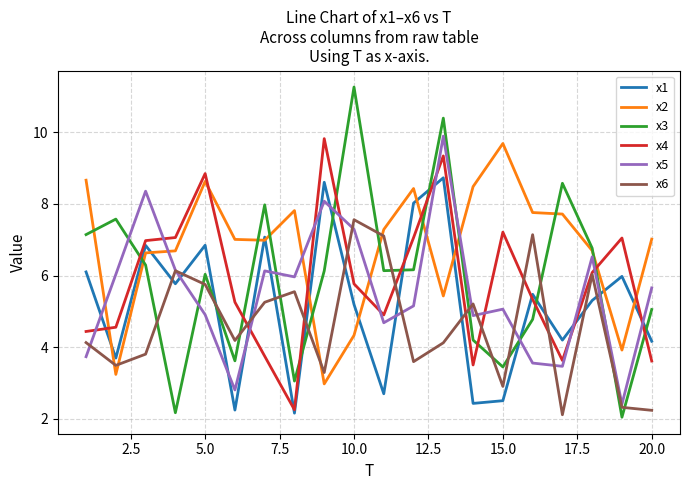

Which series has the largest range (max minus min)?

x3